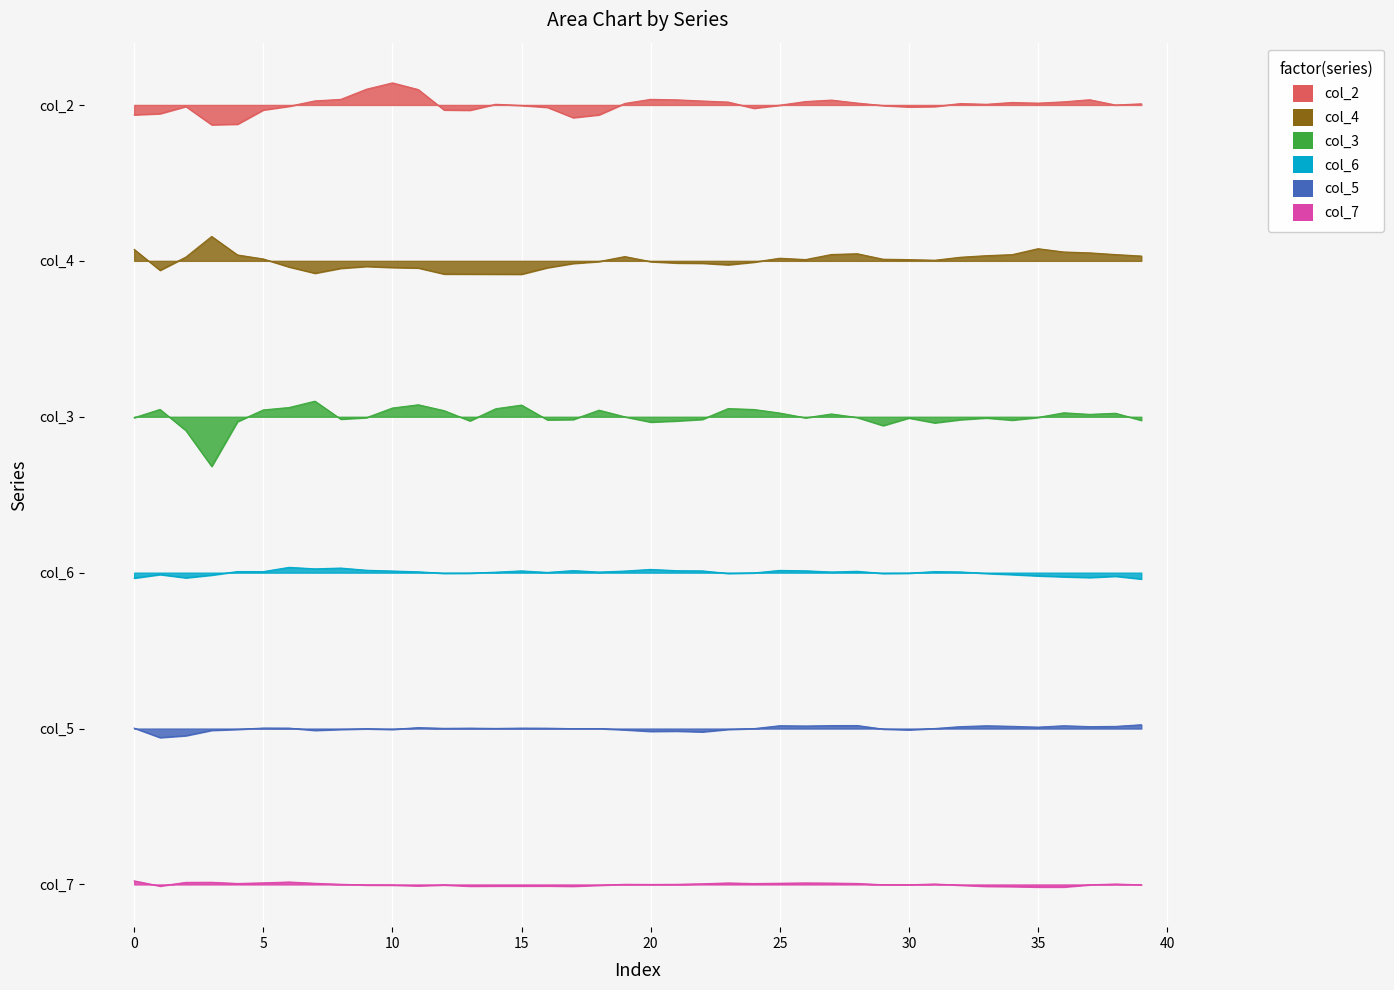

What are all the series names shown in the legend?

col_2, col_4, col_3, col_6, col_5, col_7